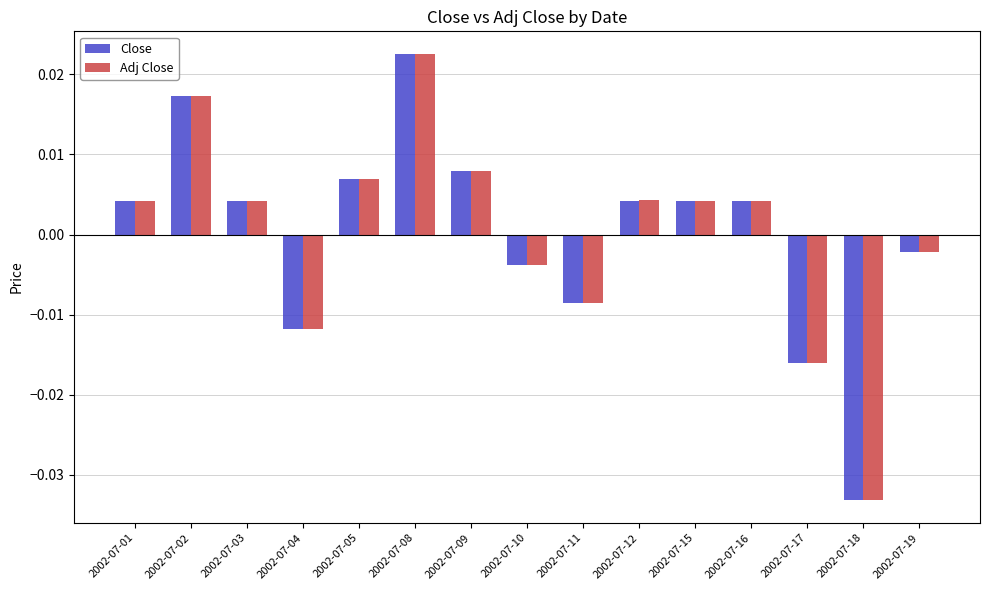

Which series has the widest spread of values?

Close